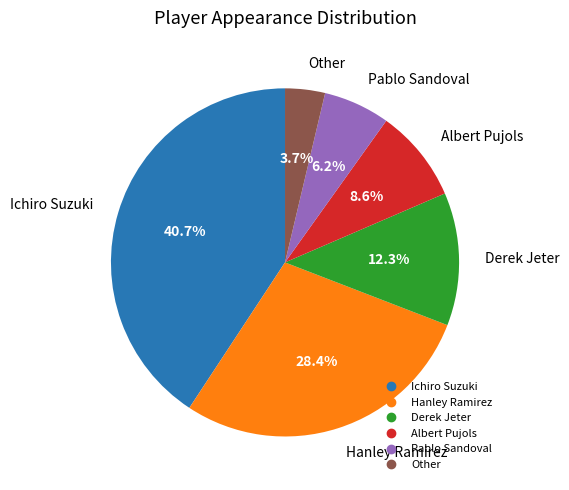

To the nearest percent, what is the difference between the Ichiro Suzuki and Derek Jeter slice percentages?

28%